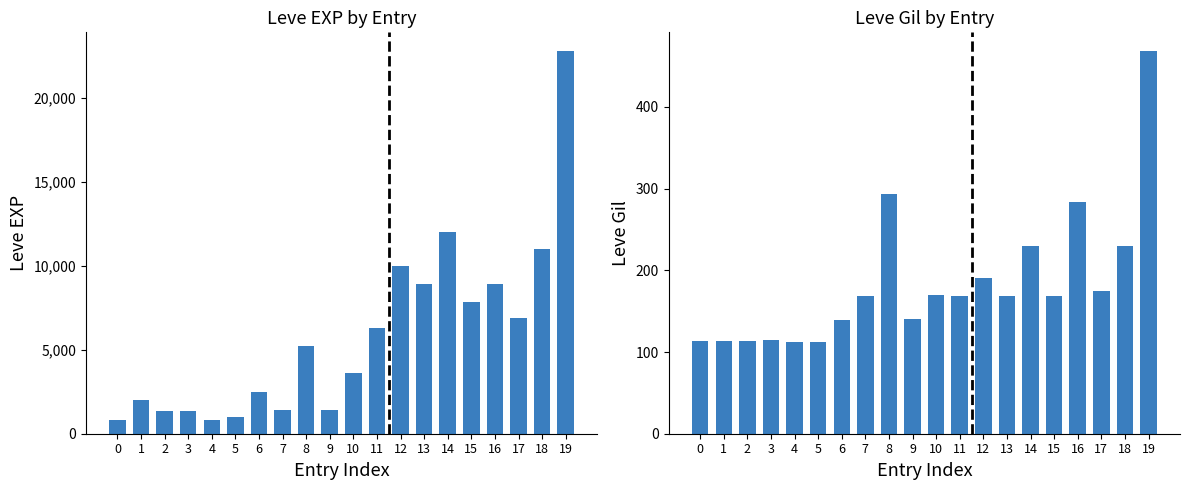

How many bars are there in each group?

2